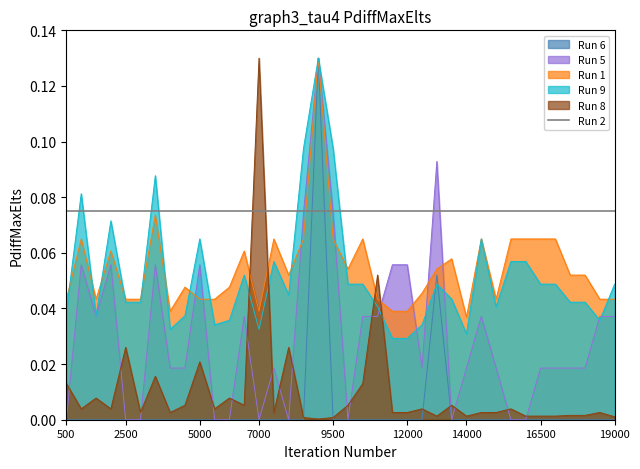

Which has a higher value, 30 or 3?

30